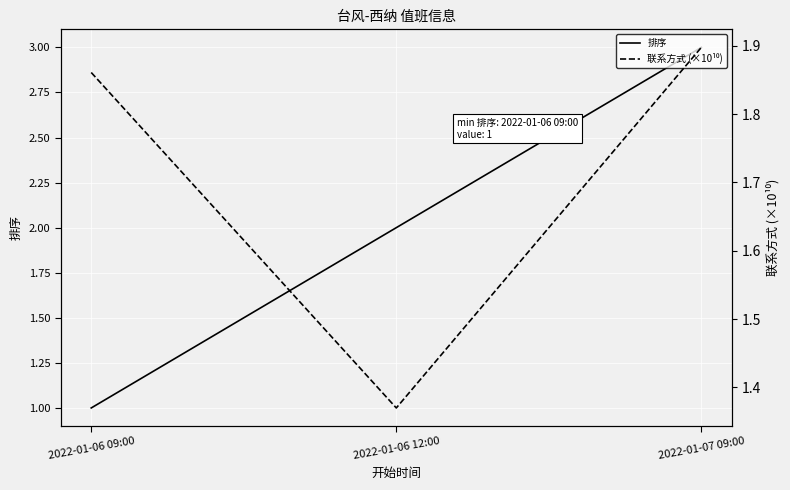

What is the total value across all series at 2022-01-06 09:00?

2.9